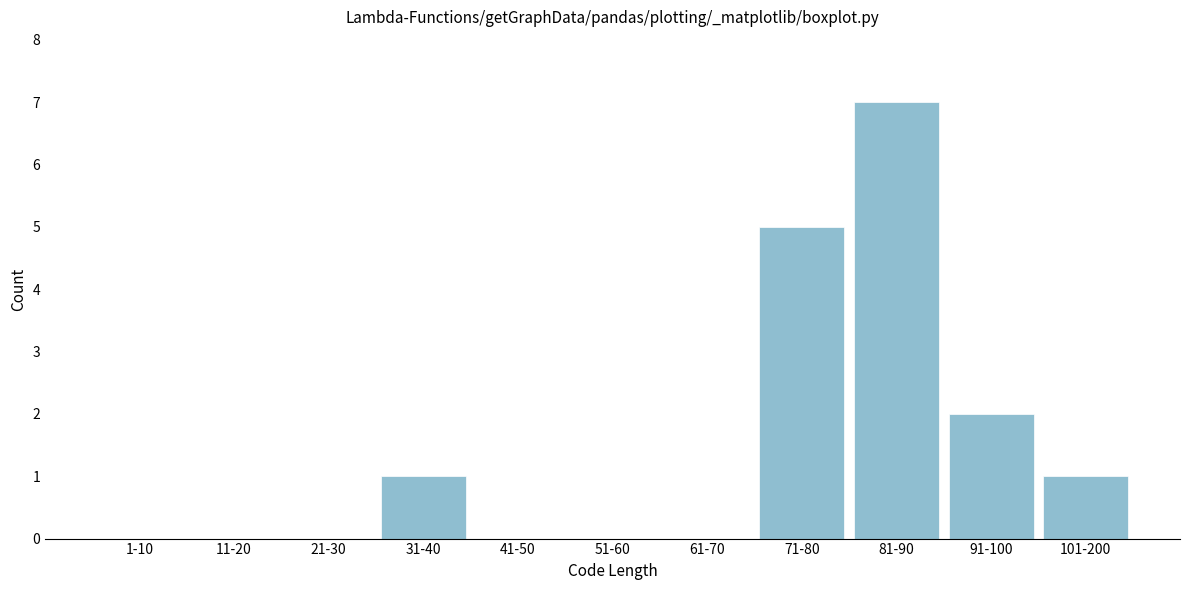

Reading right to left, extract all data points from this chart.

101-200=1	91-100=2	81-90=7	71-80=5	61-70=0	51-60=0	41-50=0	31-40=1	21-30=0	11-20=0	1-10=0